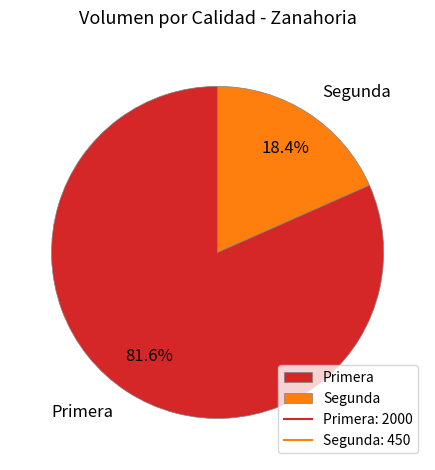

How many segments does this pie chart have?

2